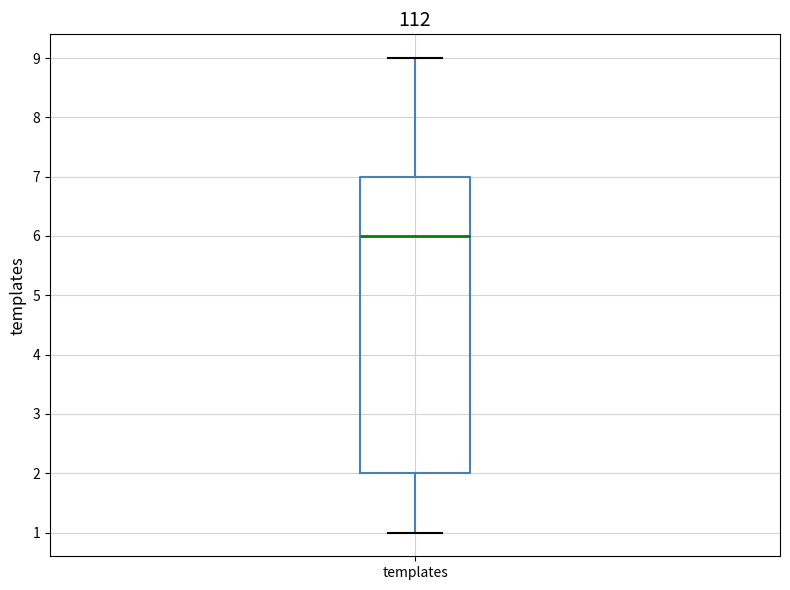

Read this box plot against the y-axis: the position of the median line, the range covered by the box, and the ends of both whiskers. The values are not printed on the chart, so give them approximately, as read against the axis.

median 6, box 2 to 7, whiskers 1 to 9